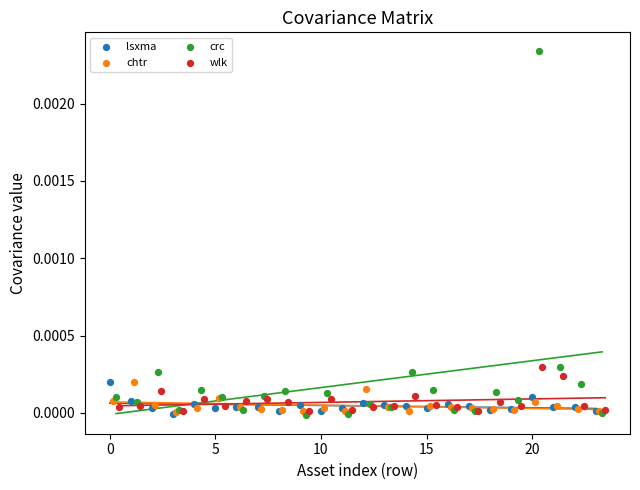

Which series contains the highest Y value?

crc